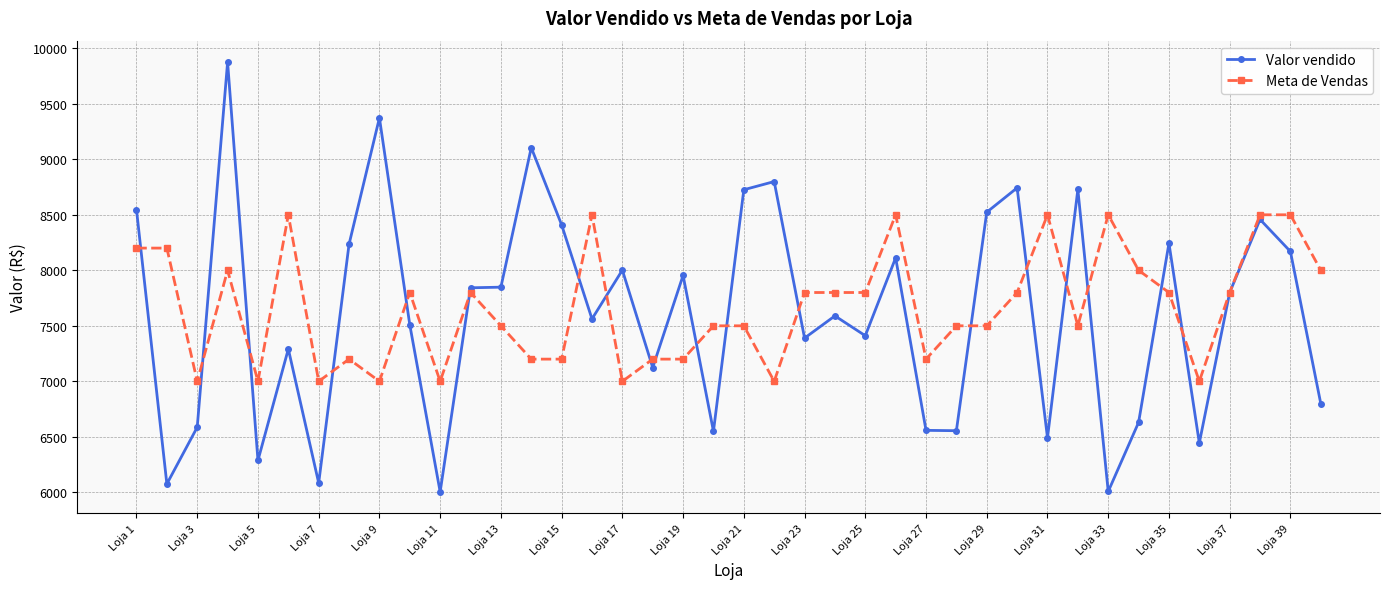

What is the maximum value shown in the chart?

9874.6